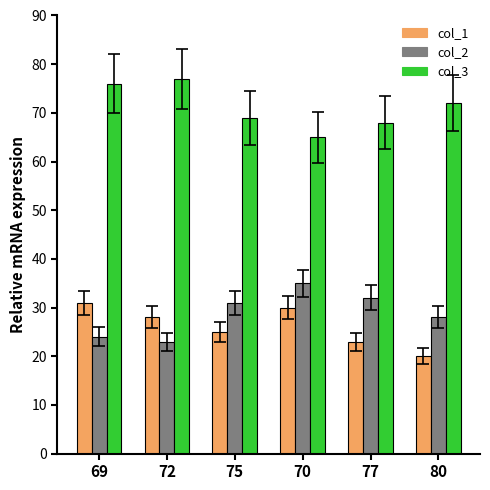

Rank the categories by col_1 value from highest to lowest.

69, 70, 72, 75, 77, 80